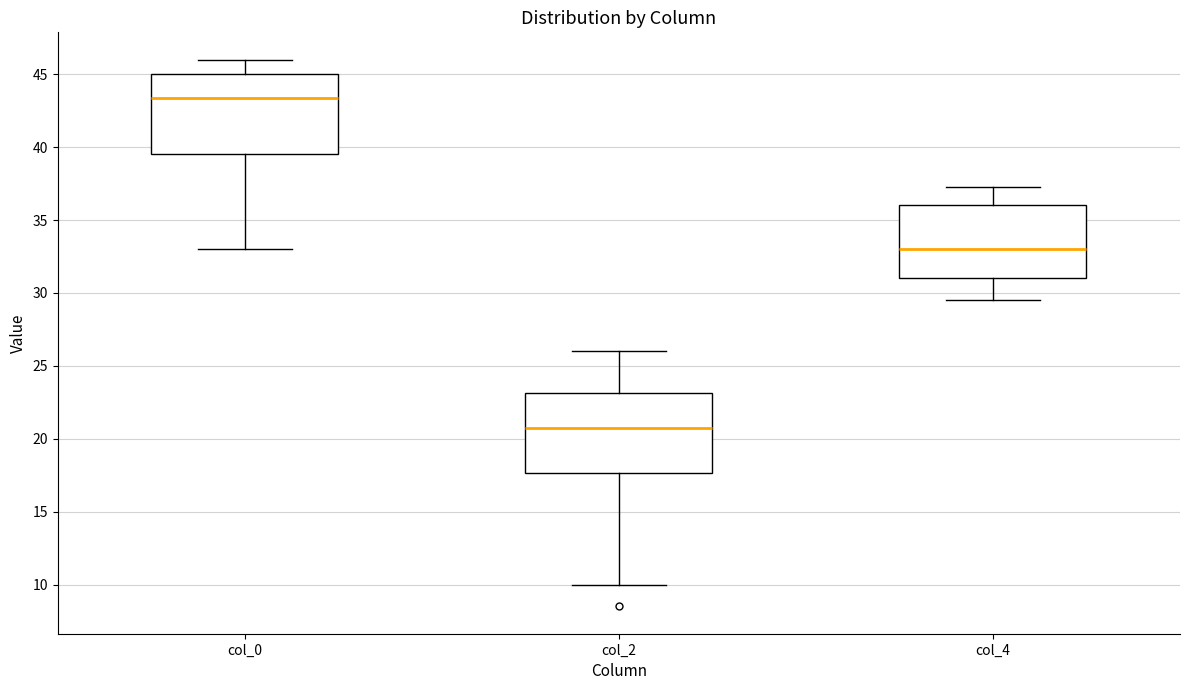

Which box's median line is the highest?

col_0